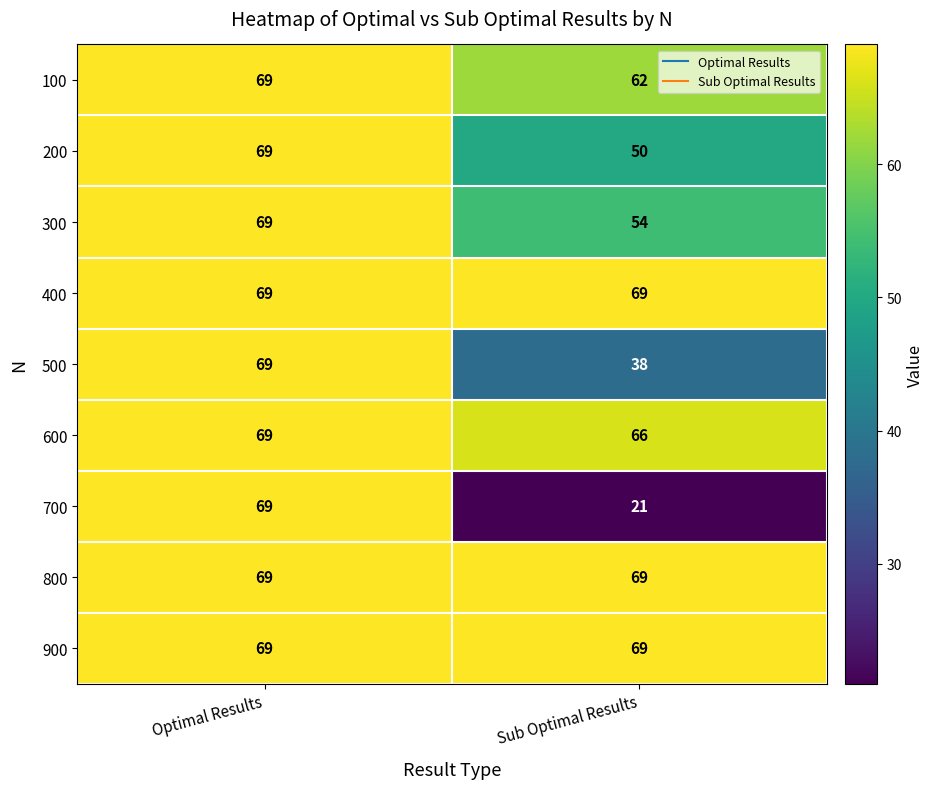

Is it true that 200 equals 69 at Optimal Results?

True